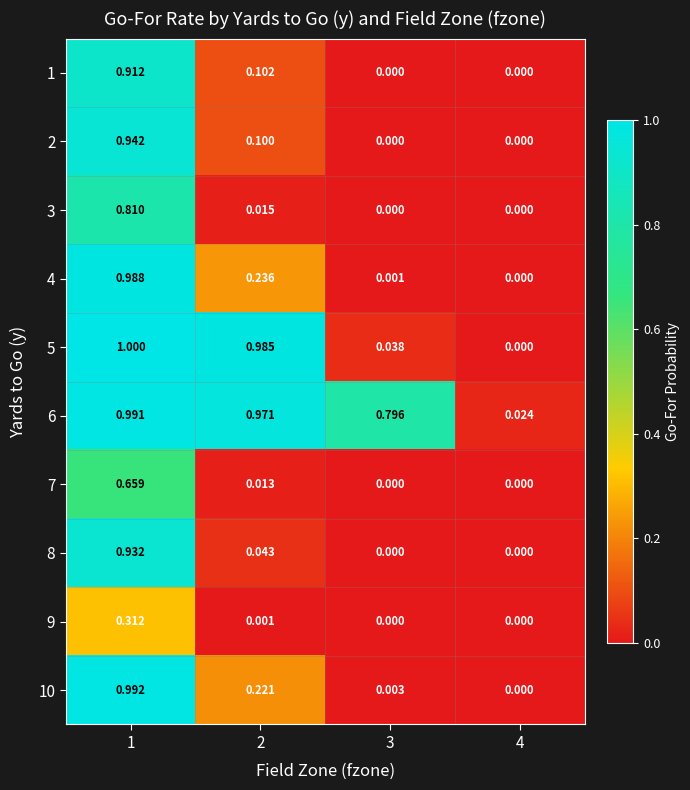

Which series has the widest spread of values?

5